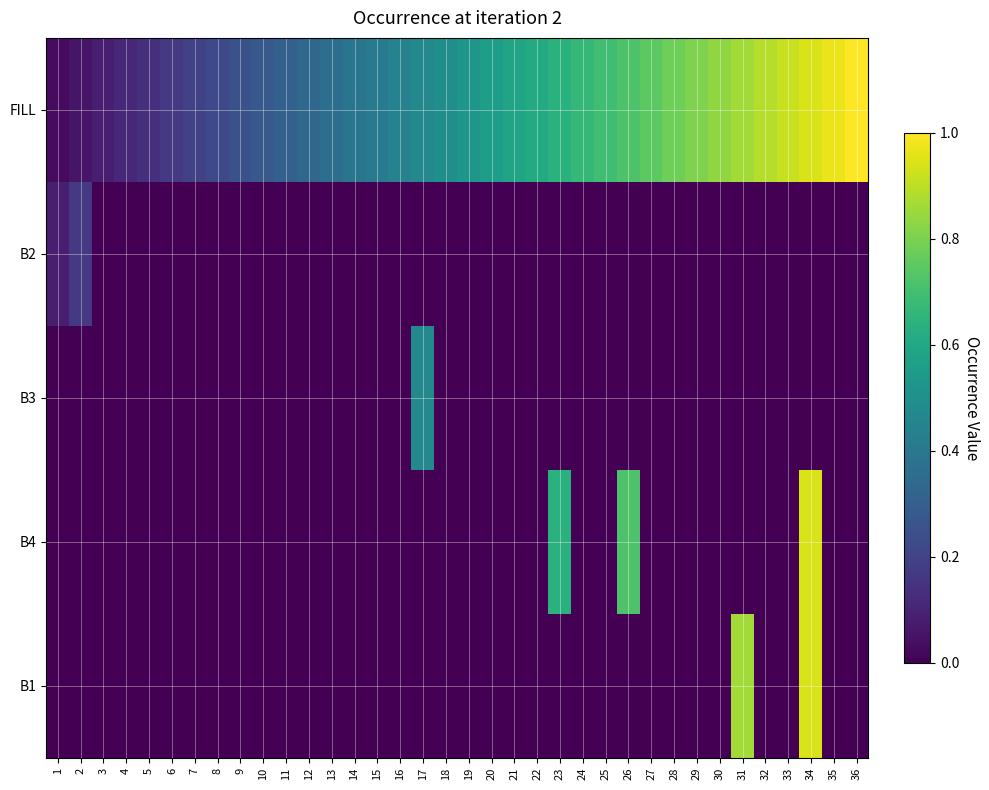

What is the spread (max minus min) of values at 16?

0.4